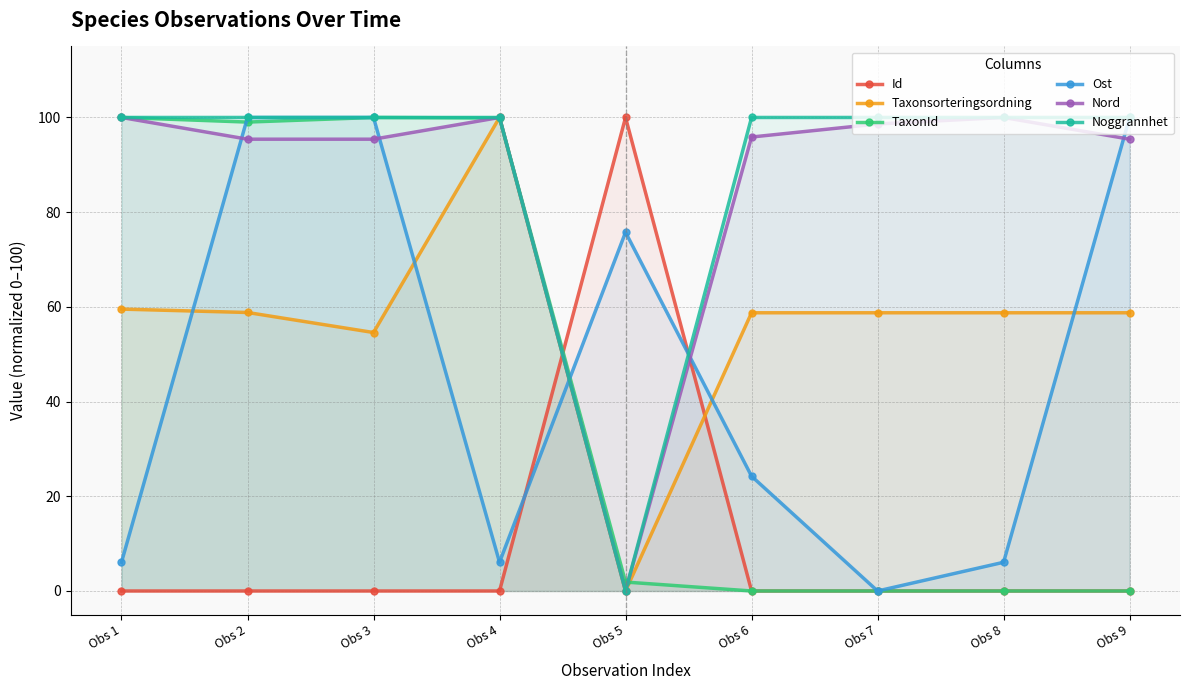

The Noggrannhet series shows 142.9 at Obs 8. True or false?

False